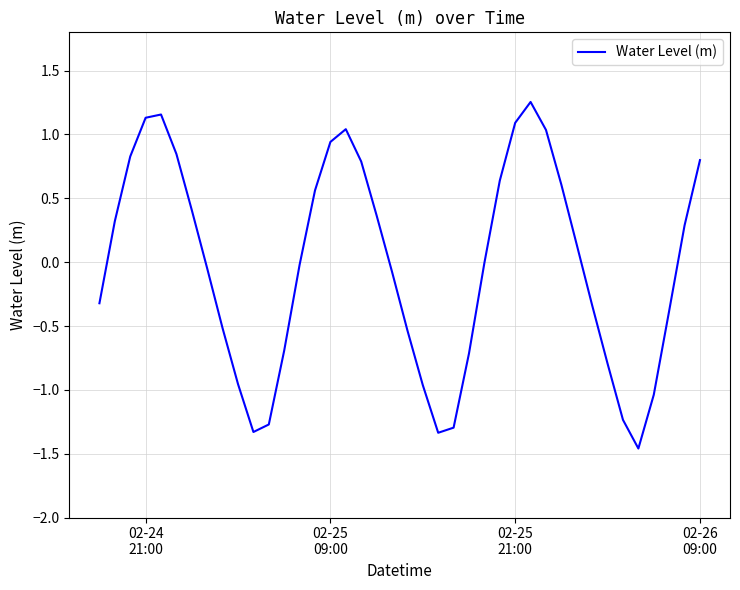

What is the difference between the maximum and minimum values?

2.7